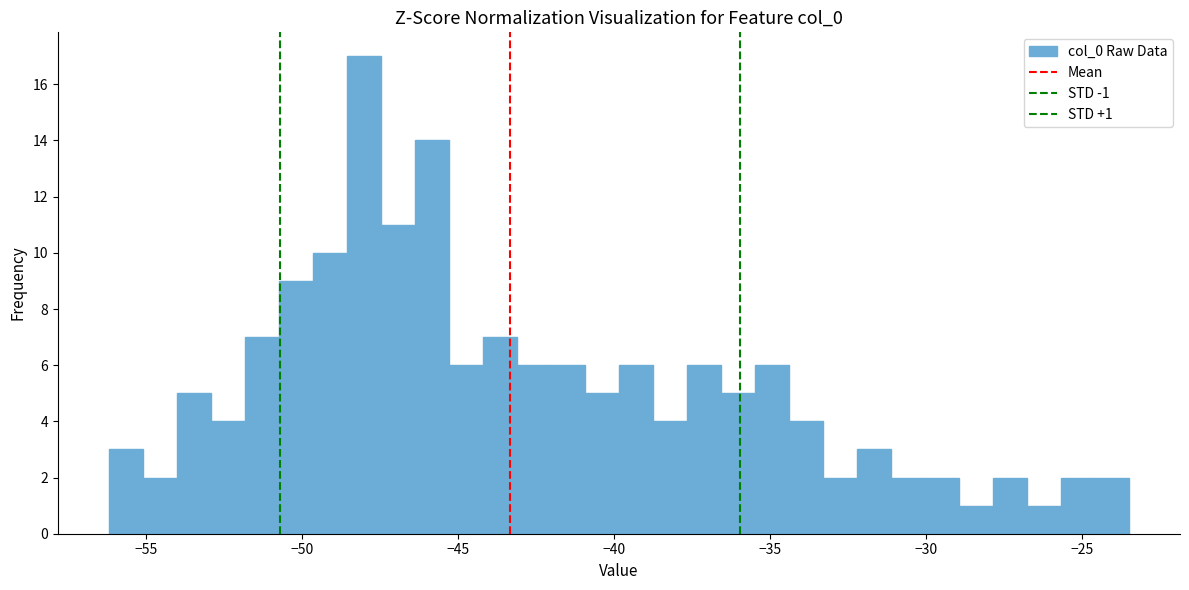

Around what value on the x-axis is the tallest bar? Give the approximate position of its centre, as read against the axis.

-48.0